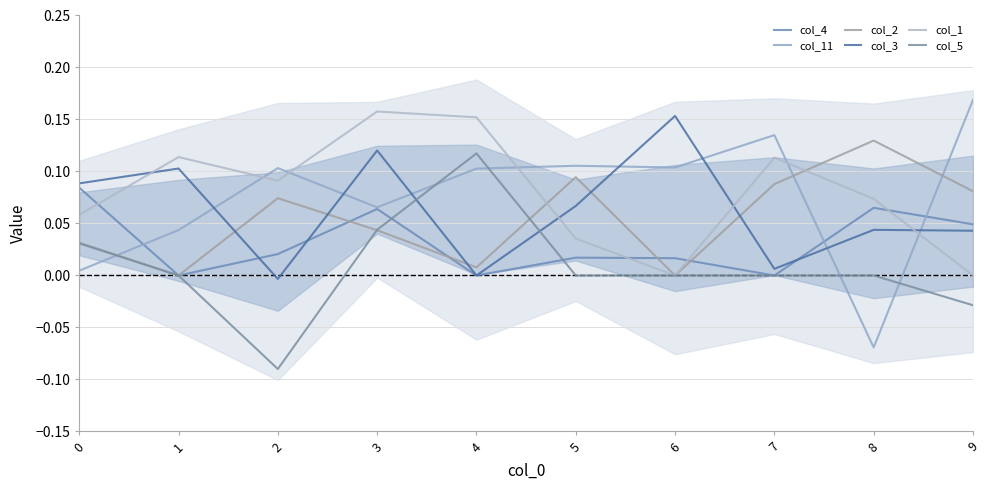

The value of col_11 at 5 is 0.2. True or false?

False